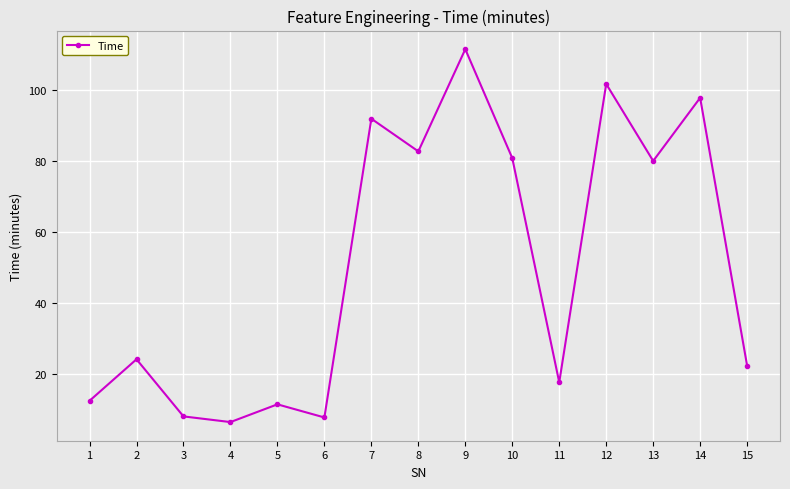

Where is the first local maximum?

2